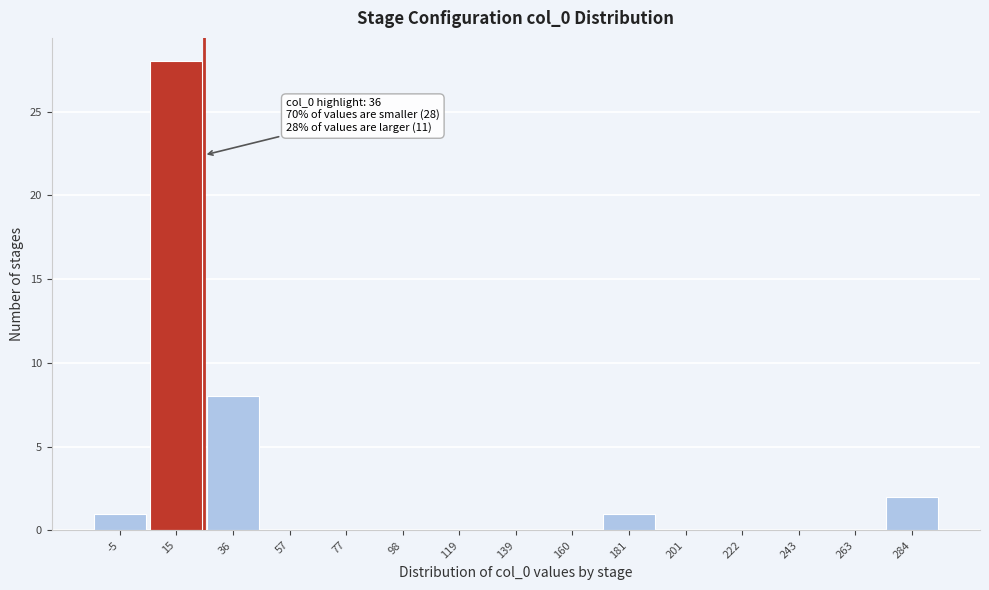

Reading left to right, list all the values displayed in this chart.

-5=1	15=28	36=8	57=0	77=0	98=0	119=0	139=0	160=0	181=1	201=0	222=0	243=0	263=0	284=2